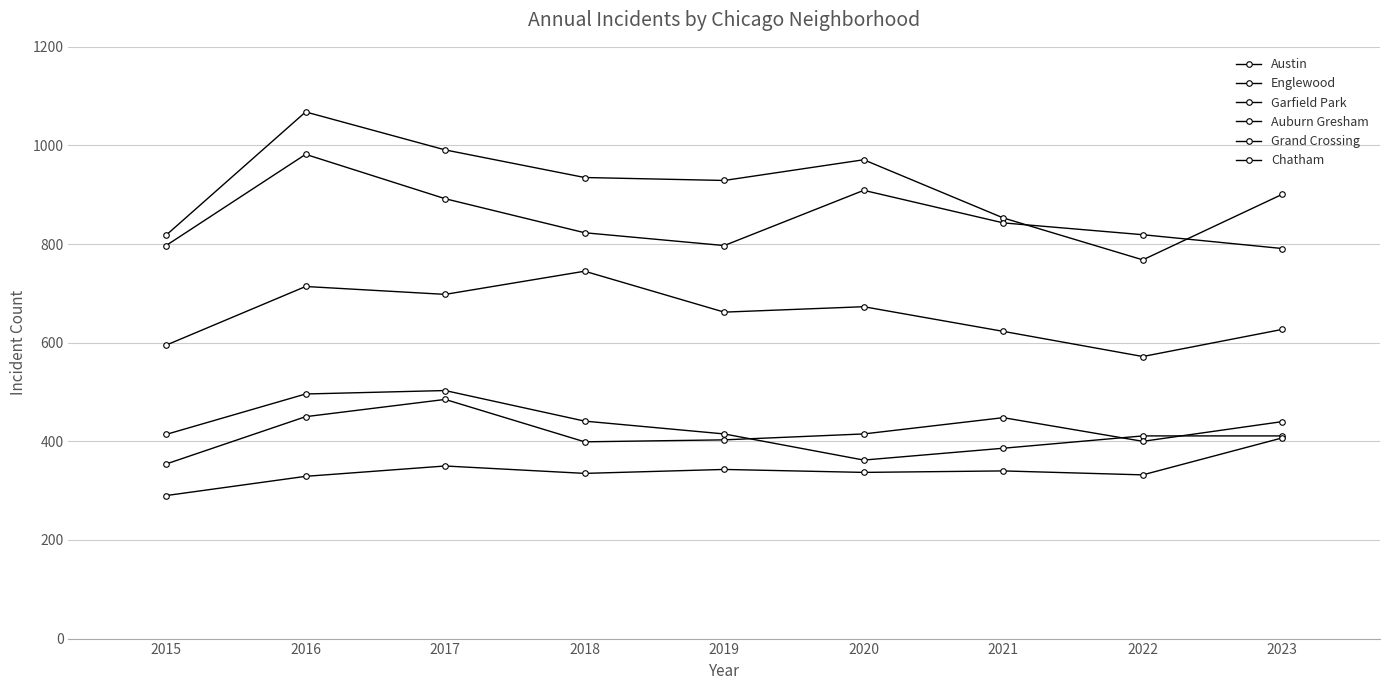

How many lines are shown in the chart?

6